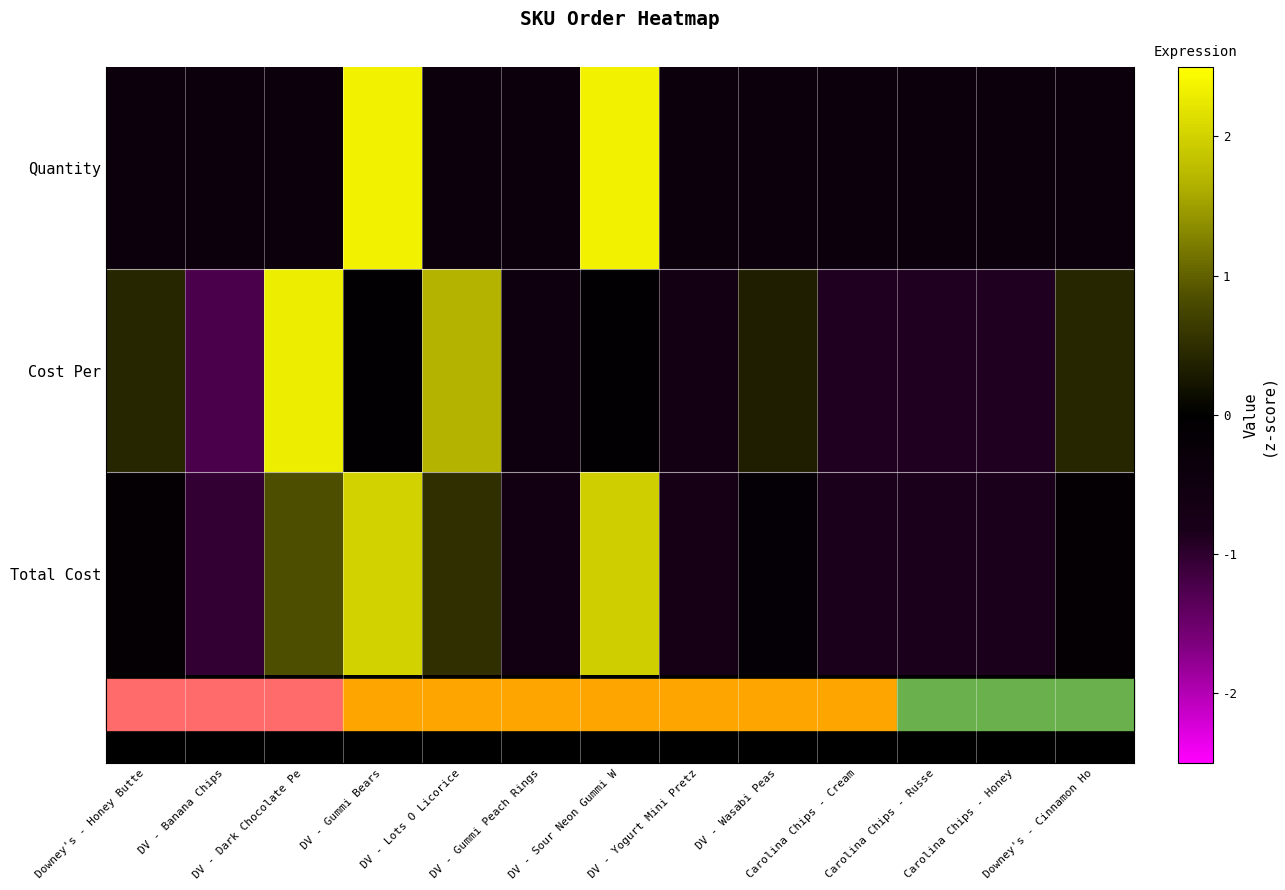

At which label is Quantity closest to 0?

Downey's - Honey Butte